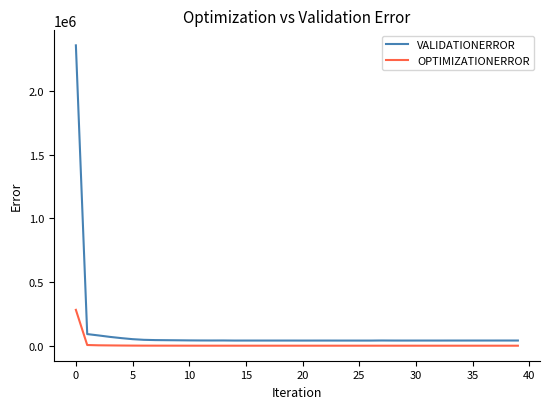

Rank the series by their maximum value, from lowest to highest.

OPTIMIZATIONERROR, VALIDATIONERROR